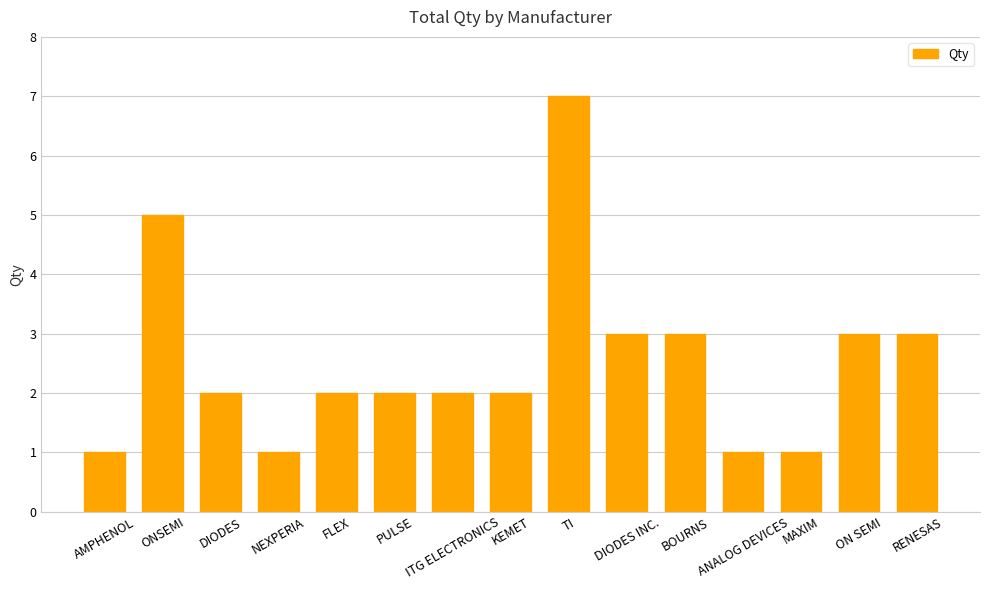

Reading right to left, transcribe all the data shown in this chart.

RENESAS=3	ON SEMI=3	MAXIM=1	ANALOG DEVICES=1	BOURNS=3	DIODES INC.=3	TI=7	KEMET=2	ITG ELECTRONICS=2	PULSE=2	FLEX=2	NEXPERIA=1	DIODES=2	ONSEMI=5	AMPHENOL=1